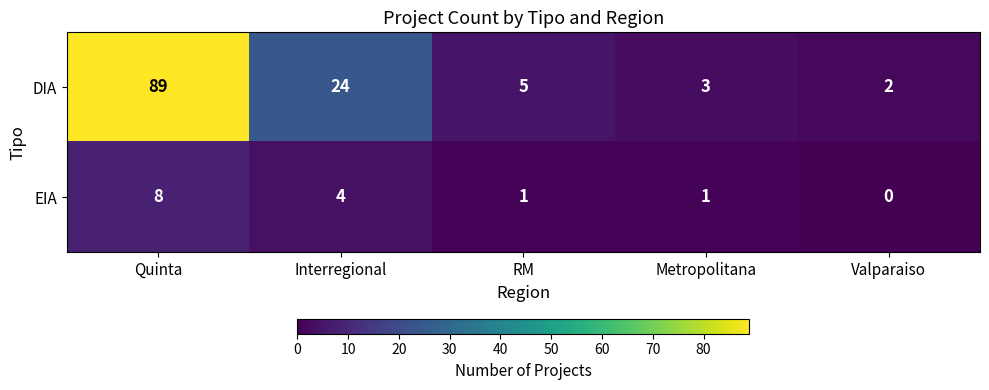

At how many categories does at least one series exceed 54?

1